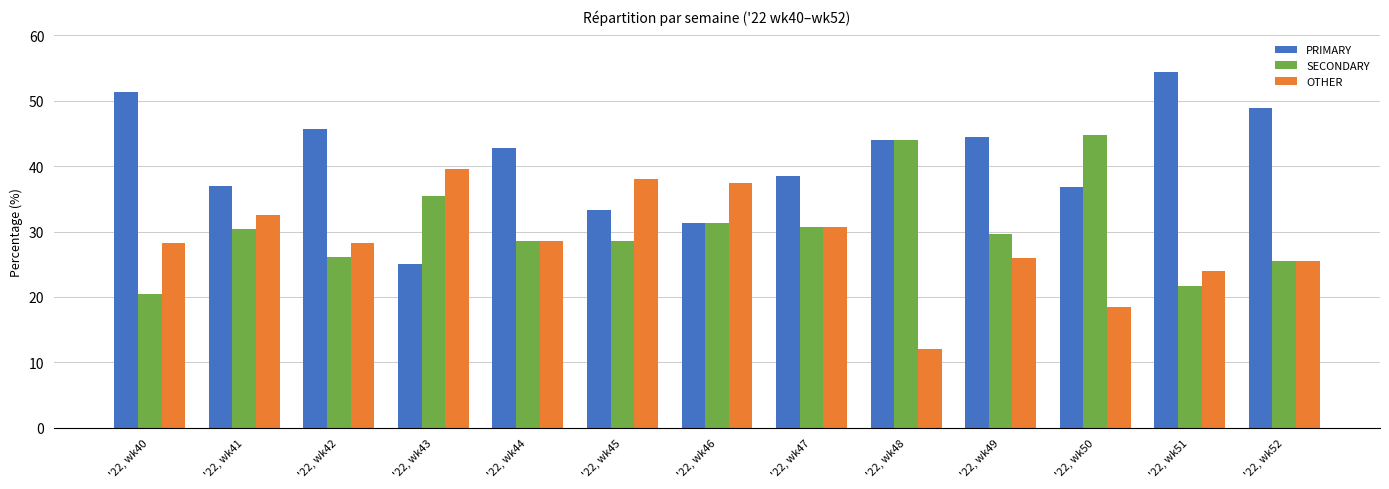

What value does the PRIMARY series have at '22, wk49?

44.4